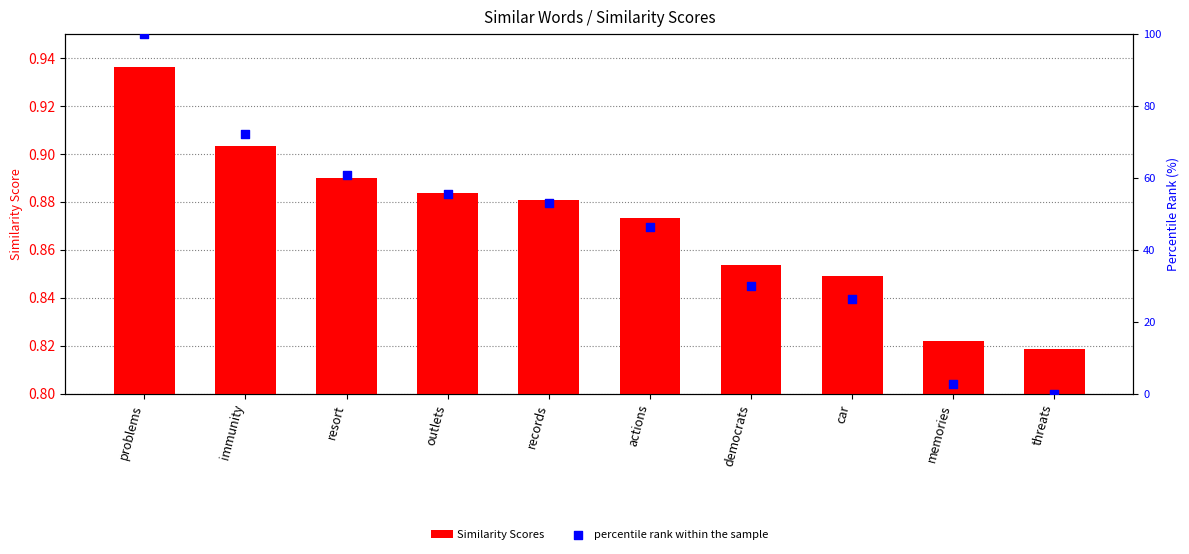

At how many categories does at least one series exceed 13?

8